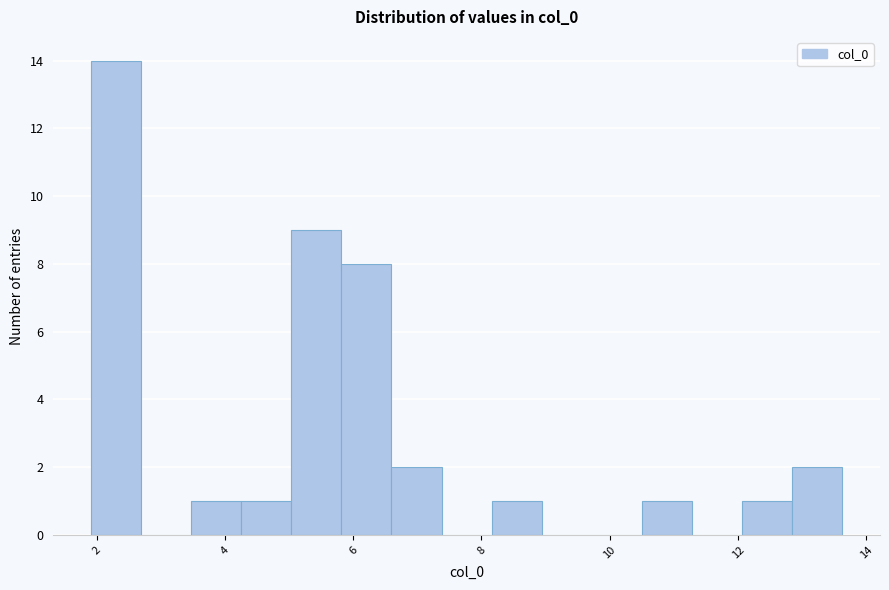

Around what value on the x-axis is the tallest bar? Give the approximate position of its centre, as read against the axis.

2.4